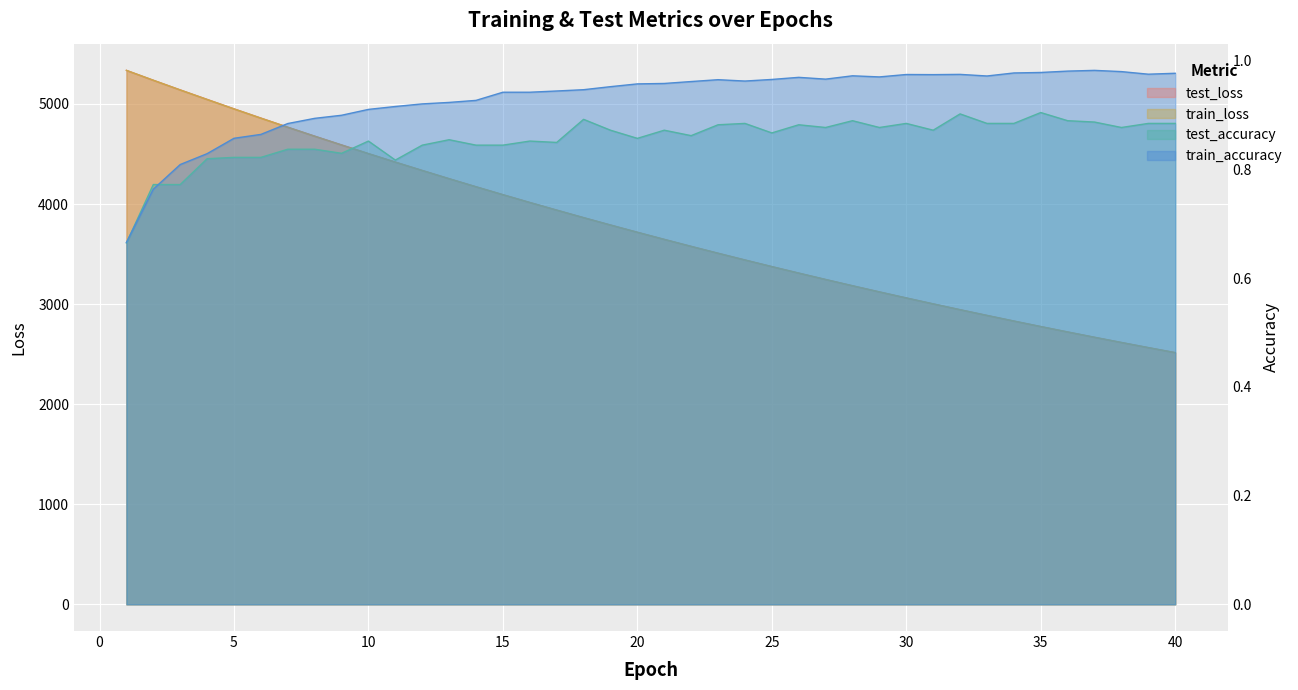

Which category has the highest value in the train_accuracy series?

37